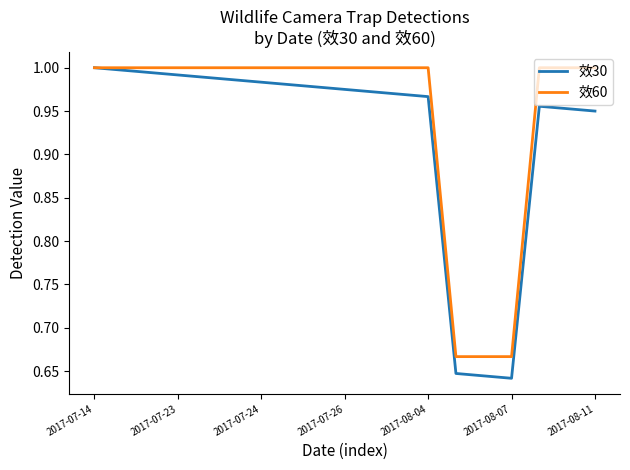

Which series has the largest total across all categories?

效60